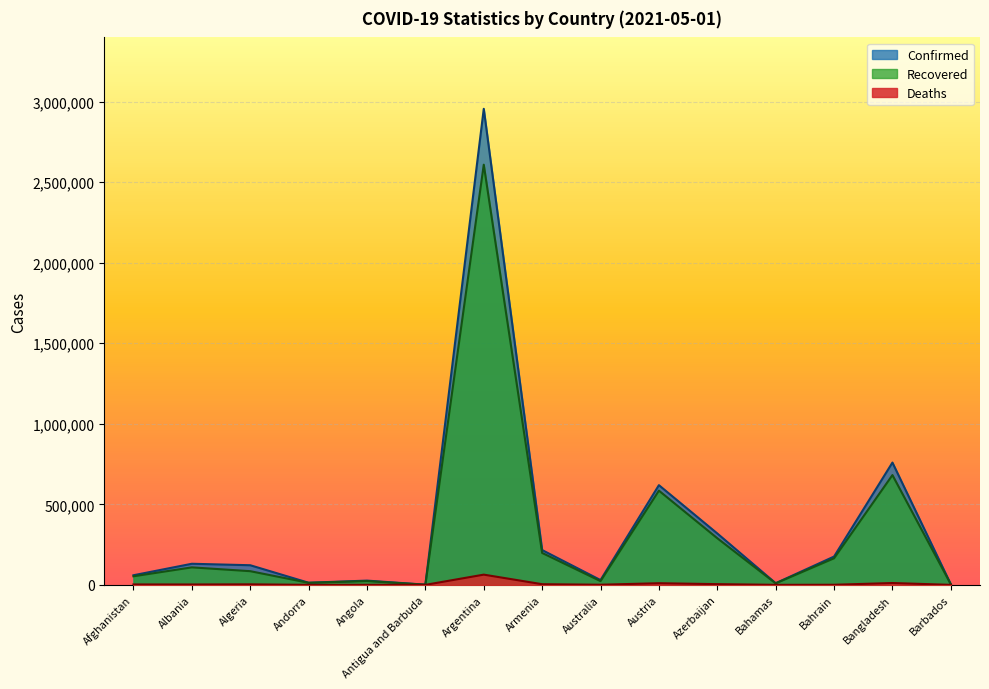

Reading left to right, extract all data points from this chart.

Confirmed: Afghanistan=59745	Albania=130977	Algeria=121866	Andorra=13232	Angola=26431	Antigua and Barbuda=1232	Argentina=2954943	Armenia=216064	Australia=29801	Austria=618870	Azerbaijan=319109	Bahamas=10349	Bahrain=175752	Bangladesh=759132	Barbados=3855
Recovered: Afghanistan=53206	Albania=108606	Algeria=84940	Andorra=12684	Angola=23606	Antigua and Barbuda=1014	Argentina=2608077	Armenia=198135	Australia=23281	Austria=584777	Azerbaijan=289460	Bahamas=9421	Bahrain=164904	Bangladesh=681426	Barbados=3768
Deaths: Afghanistan=2625	Albania=2389	Algeria=3244	Andorra=125	Angola=594	Antigua and Barbuda=32	Argentina=63508	Armenia=4108	Australia=910	Austria=10205	Azerbaijan=4517	Bahamas=198	Bahrain=645	Bangladesh=11450	Barbados=44